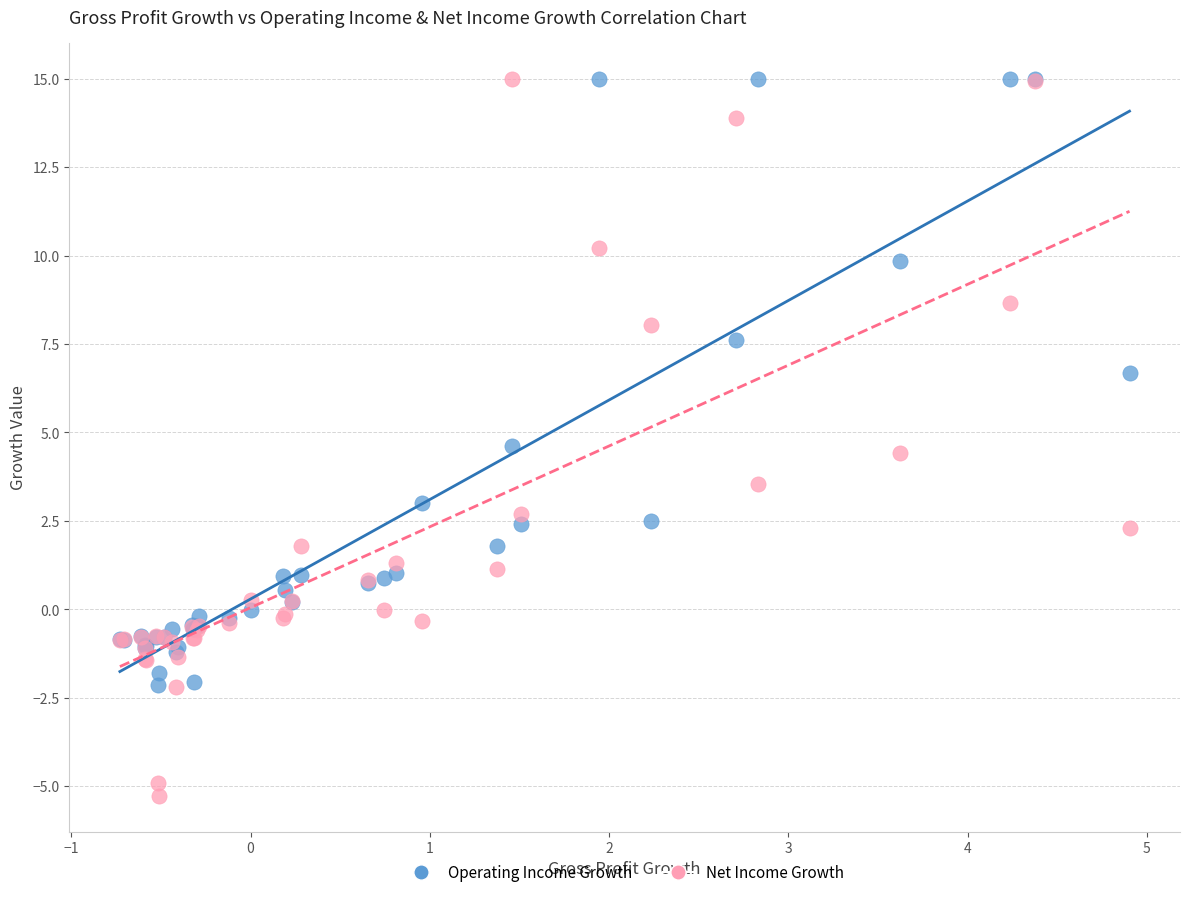

In the Operating Income Growth series, what Y value is closest to 6?

6.7